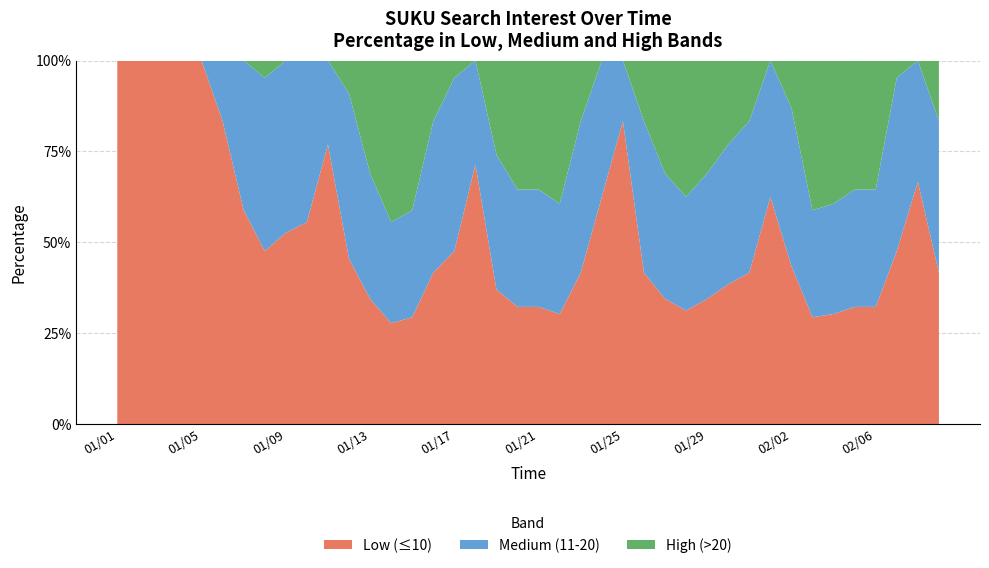

What is the maximum value for Low (≤10)?

100.0